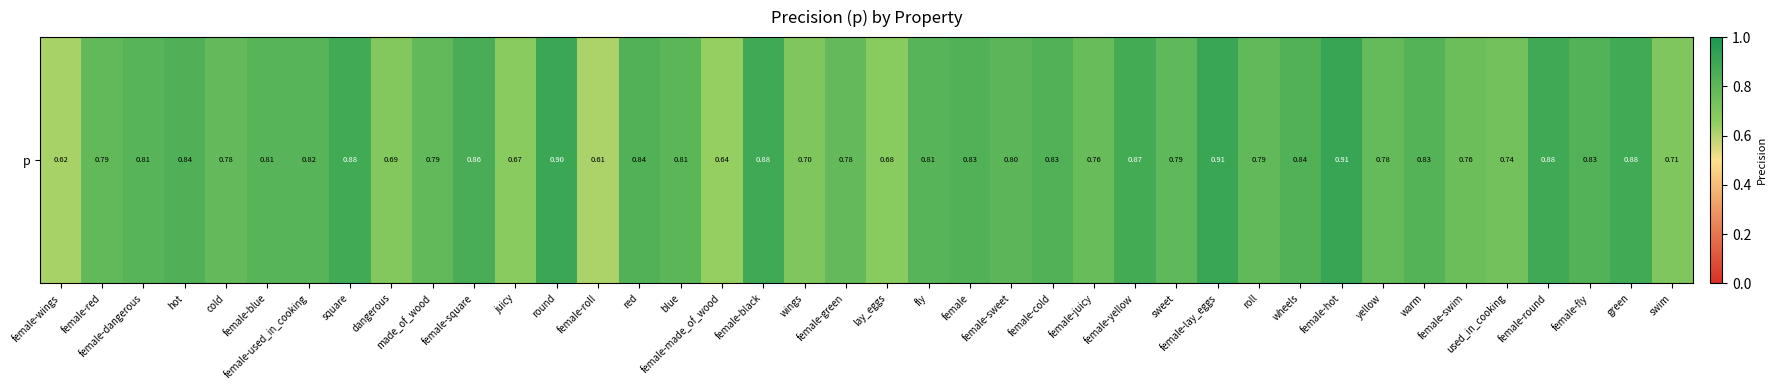

Which category has the highest value across all series?

female-hot